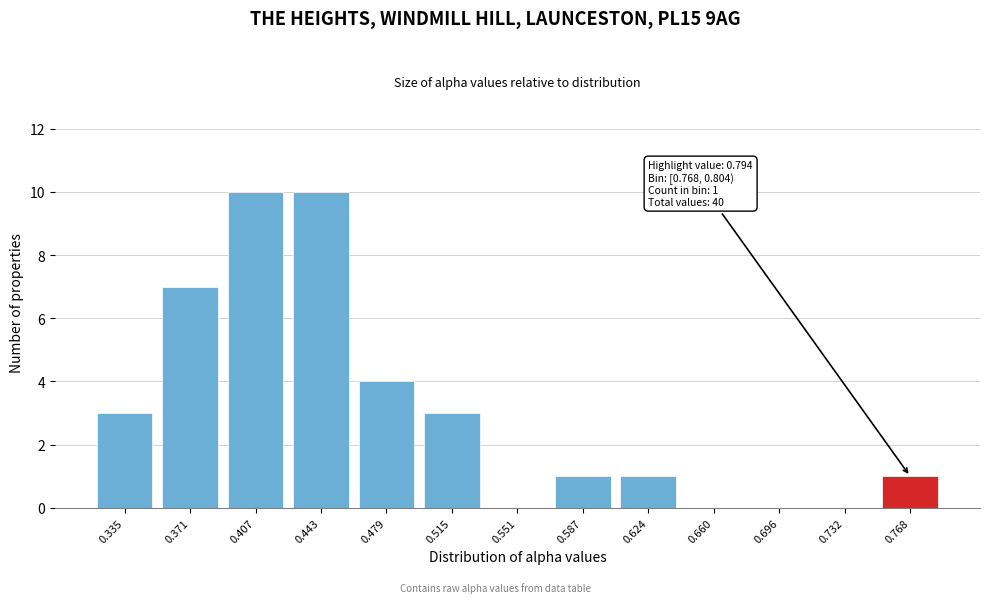

Reading left to right, extract all data points from this chart.

0.335=3	0.371=7	0.407=10	0.443=10	0.479=4	0.515=3	0.551=0	0.587=1	0.624=1	0.660=0	0.696=0	0.732=0	0.768=1